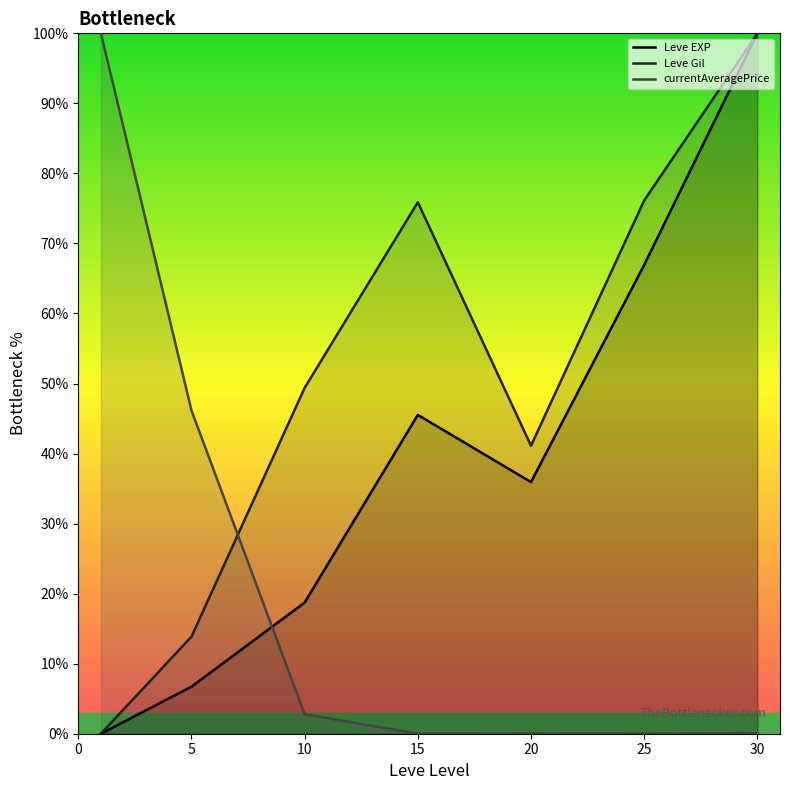

Where do currentAveragePrice and Leve EXP first cross each other?

5 and 10